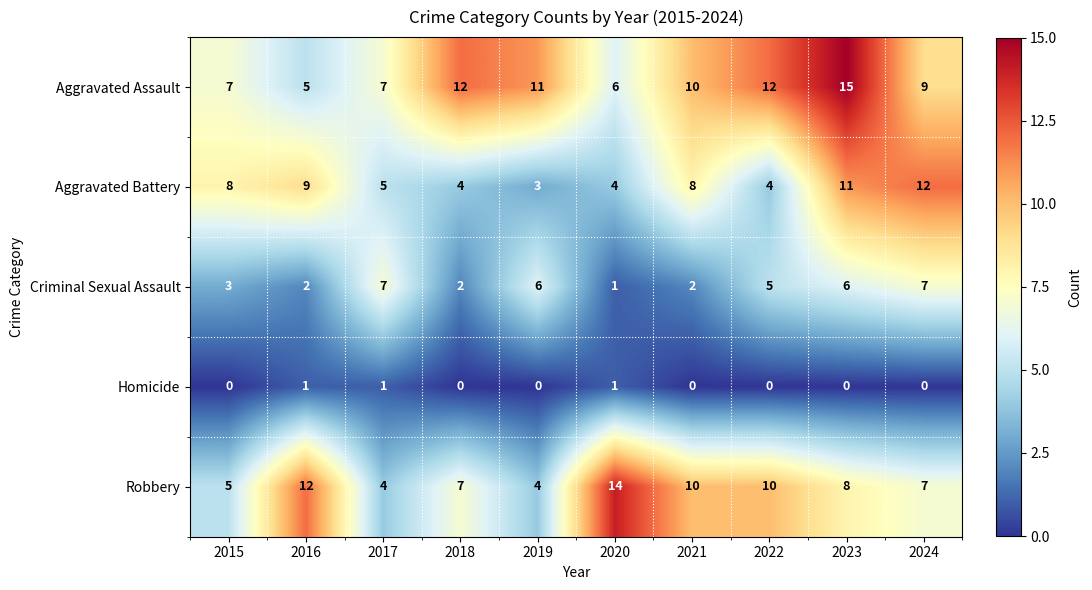

What is the lowest value of the Robbery series?

4